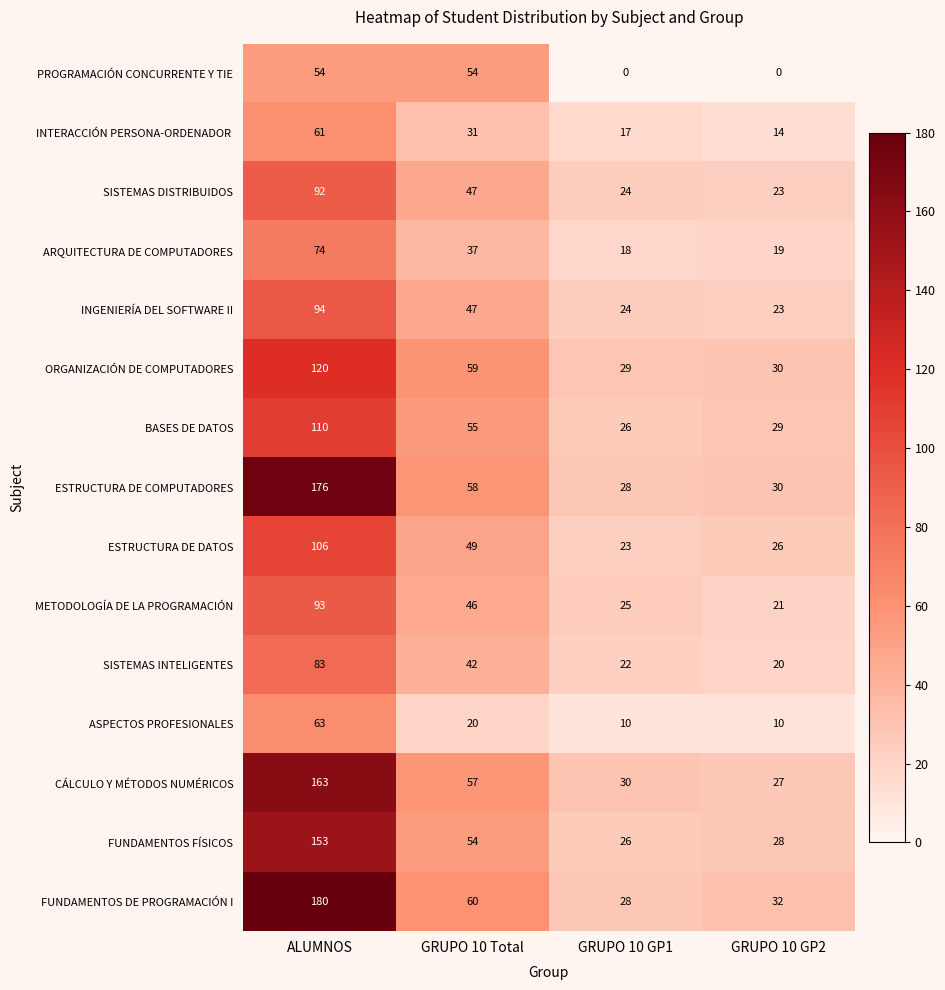

At which label does SISTEMAS DISTRIBUIDOS reach its peak?

ALUMNOS